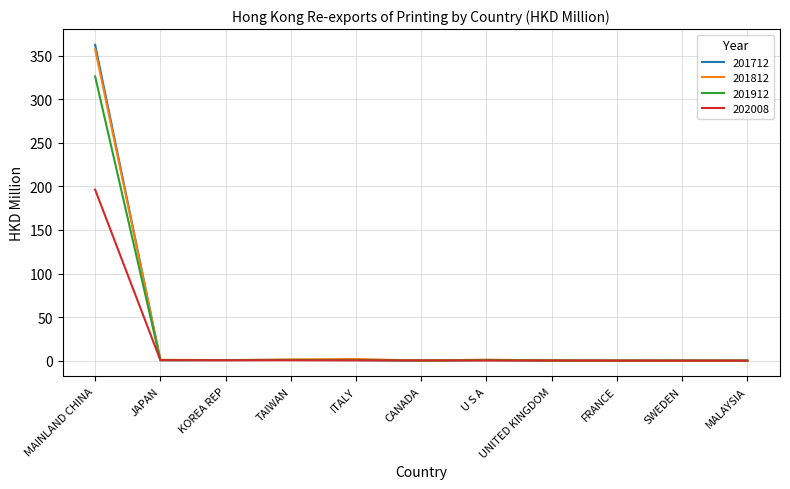

What are all the series names shown in the legend?

201712, 201812, 201912, 202008